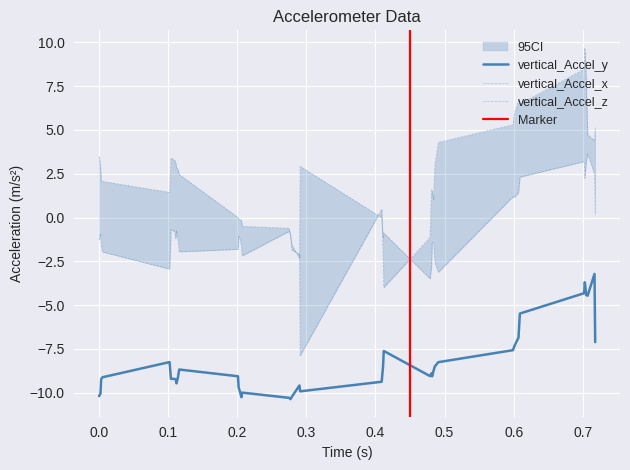

The vertical_Accel_z series shows -0.9 at 0.486. True or false?

False